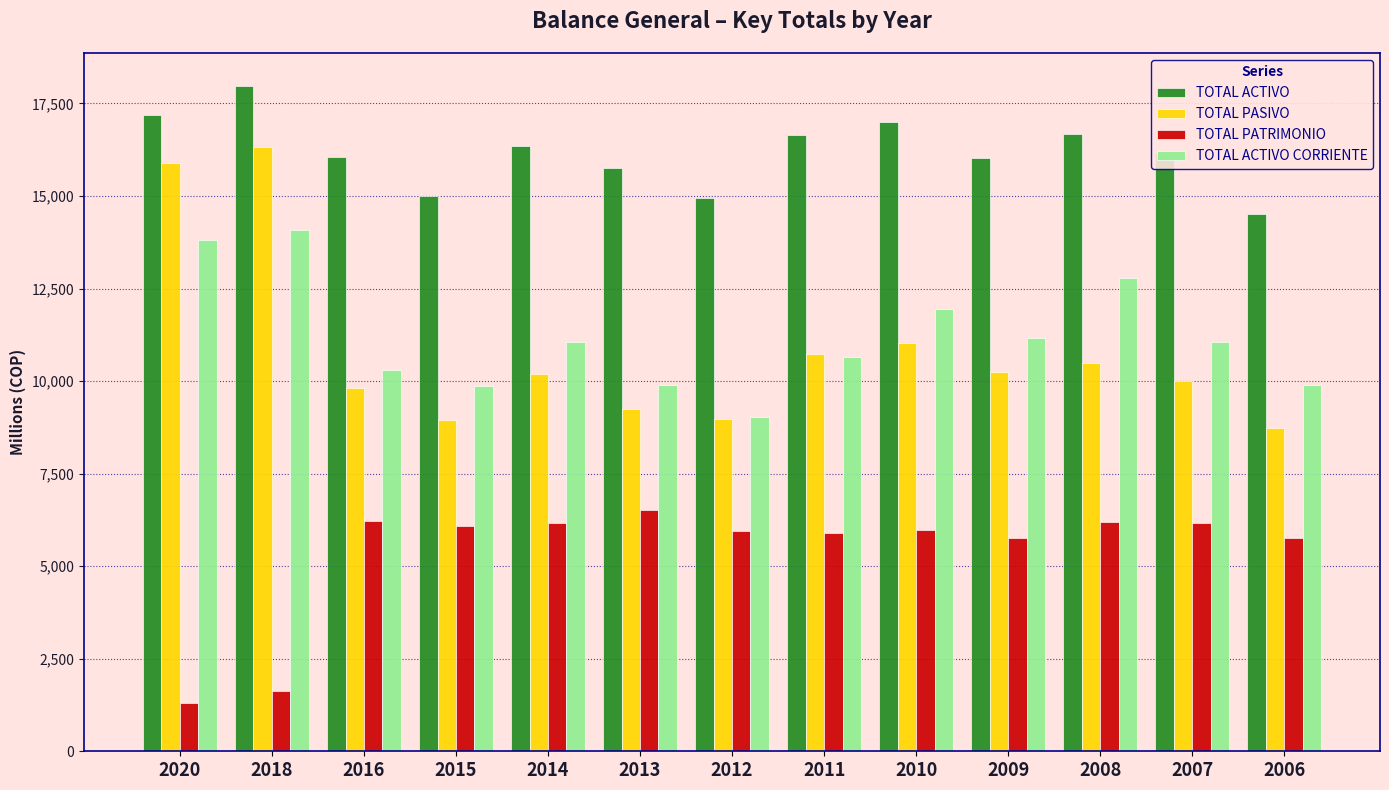

What is the difference between the second highest and minimum values in the TOTAL ACTIVO CORRIENTE series?

4764.8